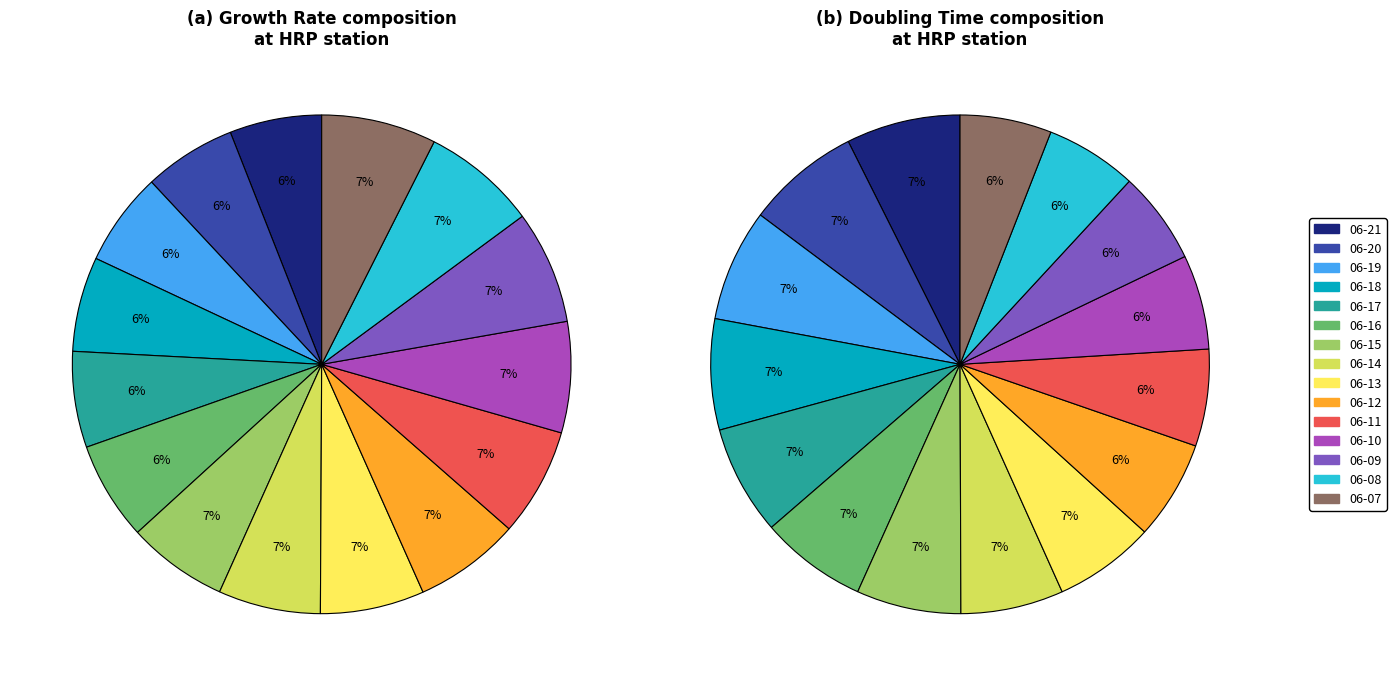

To the nearest percent, what percentage of the pie is 2020-06-12?

7%